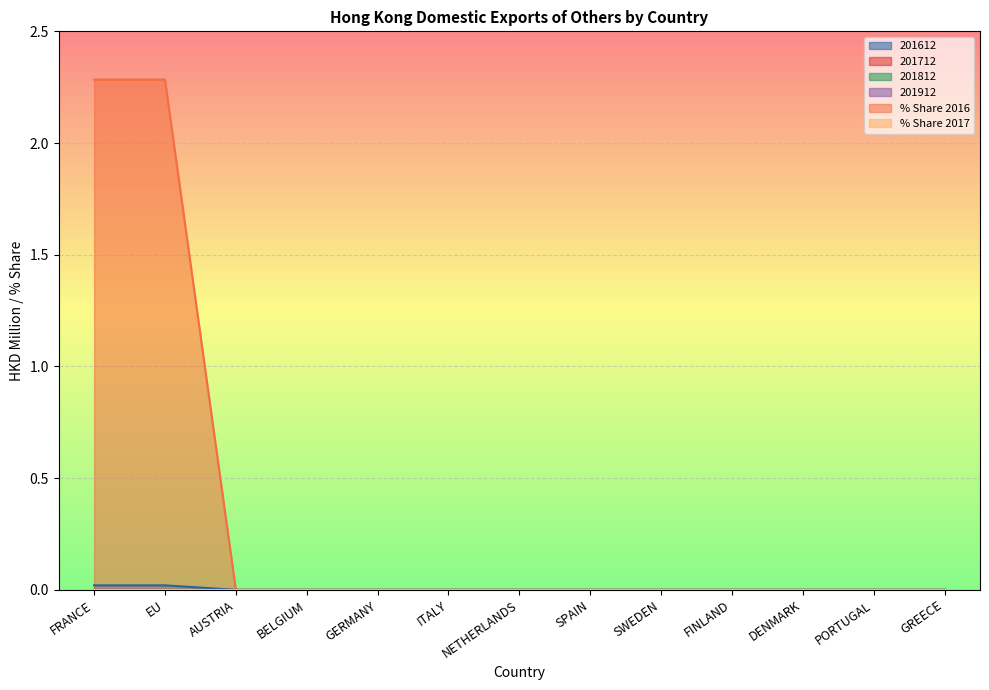

List the labels in order of 201612 value, largest first.

FRANCE, EU, AUSTRIA, BELGIUM, GERMANY, ITALY, NETHERLANDS, SPAIN, SWEDEN, FINLAND, DENMARK, PORTUGAL, GREECE